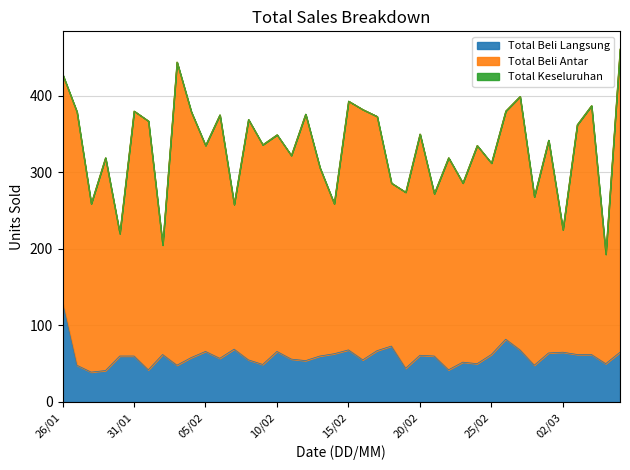

What is the lowest value of the Total Beli Langsung series?

39